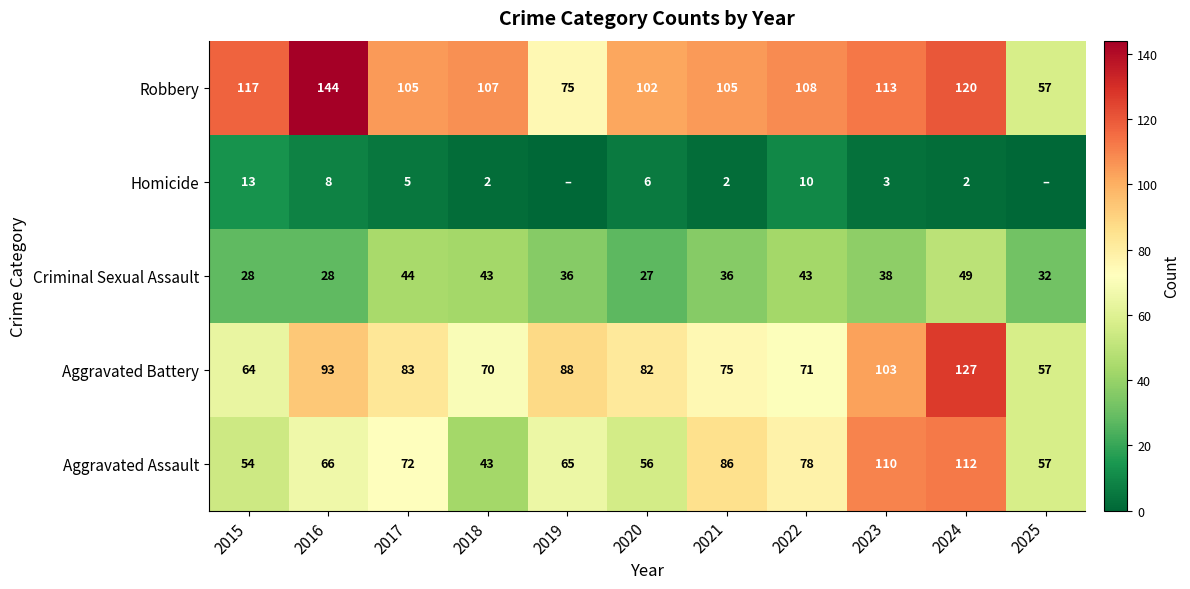

What is the difference between the maximum and minimum values in the Aggravated Assault series?

69